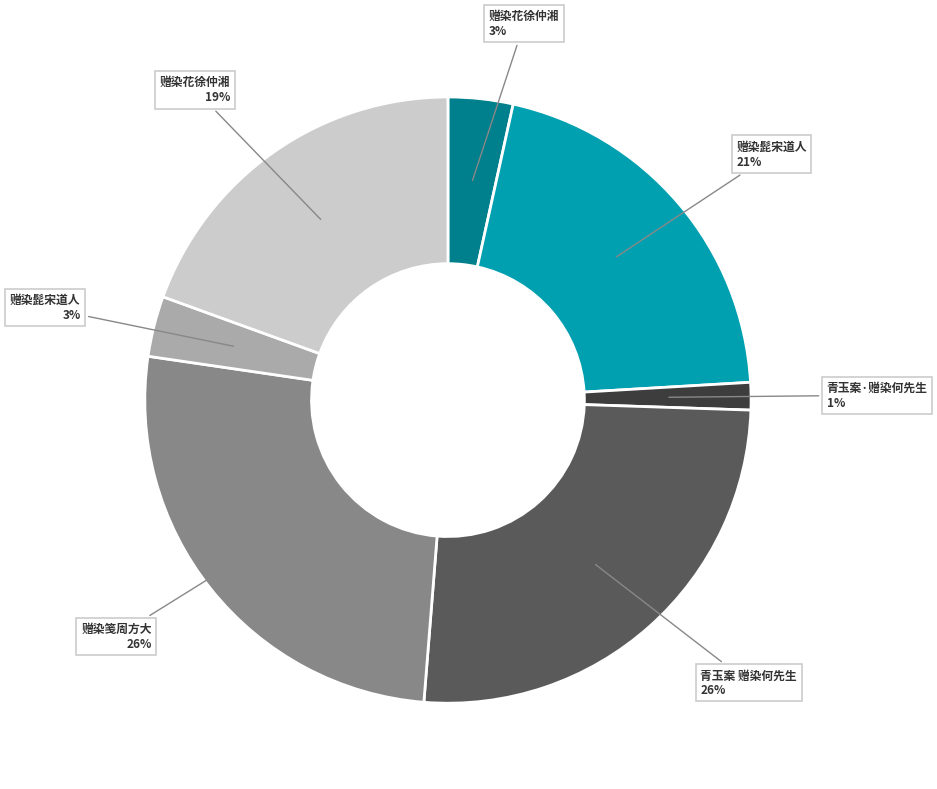

To the nearest percent, what is the difference between the largest and smallest slice percentages?

25%